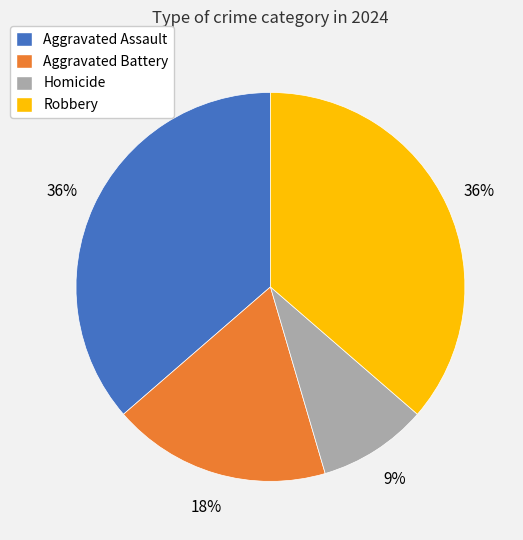

The Aggravated Assault slice represents 36% of the pie. True or false?

True